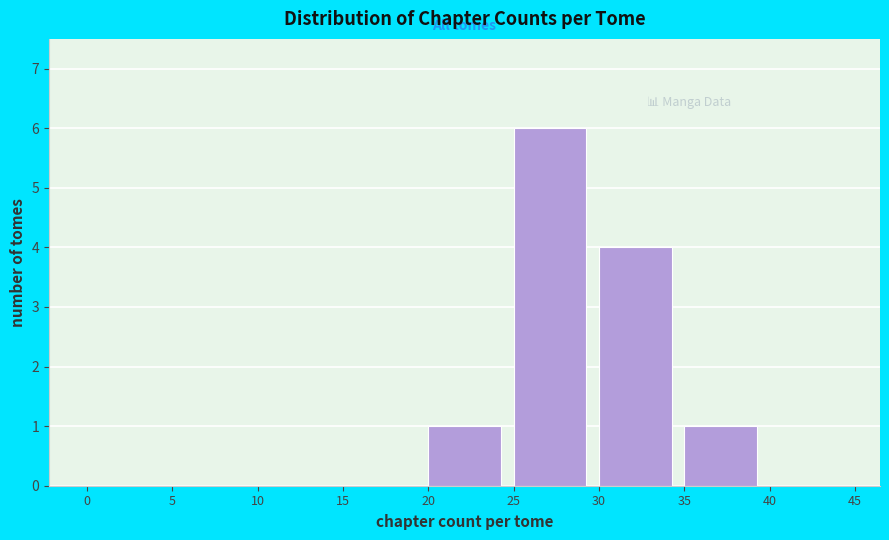

What is the height of the bar covering 35 to 40 on the x-axis? The values are not printed on the chart, so give them approximately, as read against the axis.

1